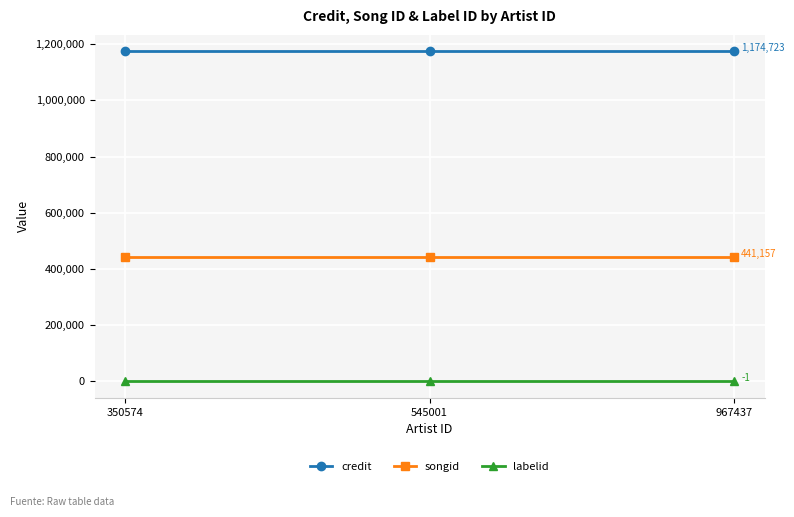

What is the value of the labelid point at the 1st from the left?

-1